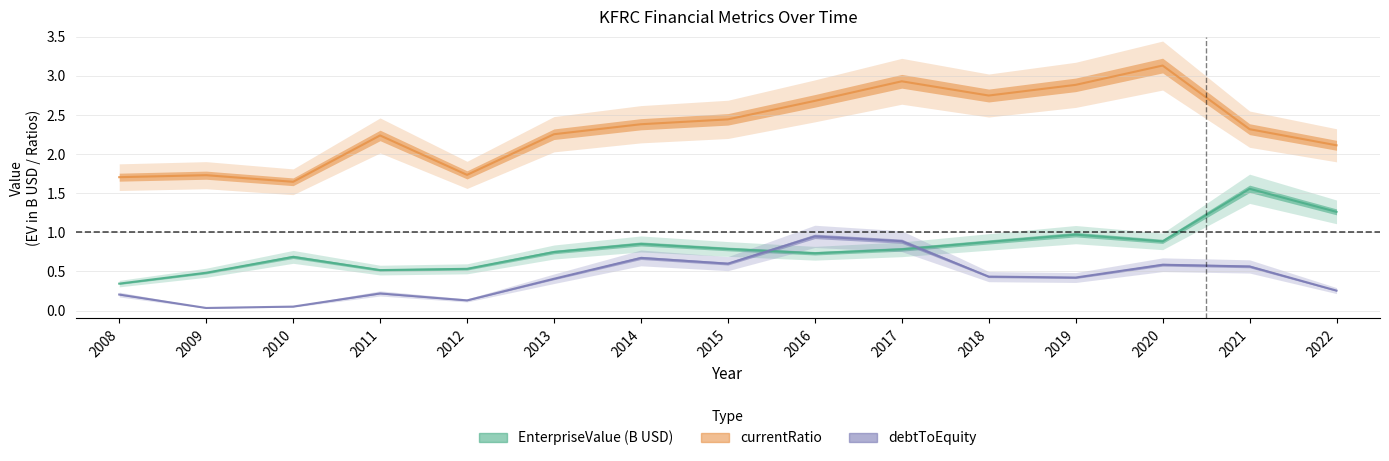

What is the difference between the second highest and minimum values in the EnterpriseValue series?

0.9